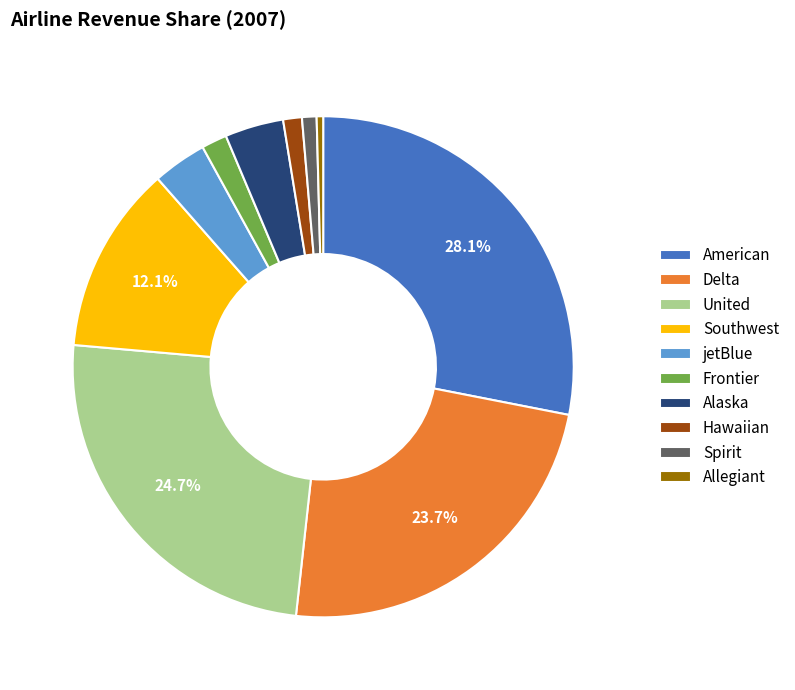

Is it true that United is 25% of the pie?

True